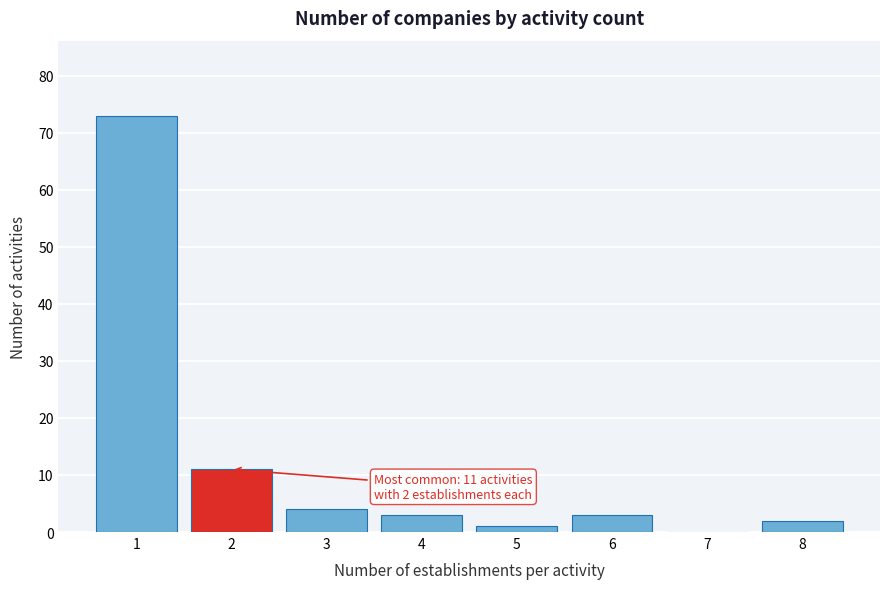

Reading left to right, extract all data points from this chart.

1=73	2=11	3=4	4=3	5=1	6=3	7=0	8=2